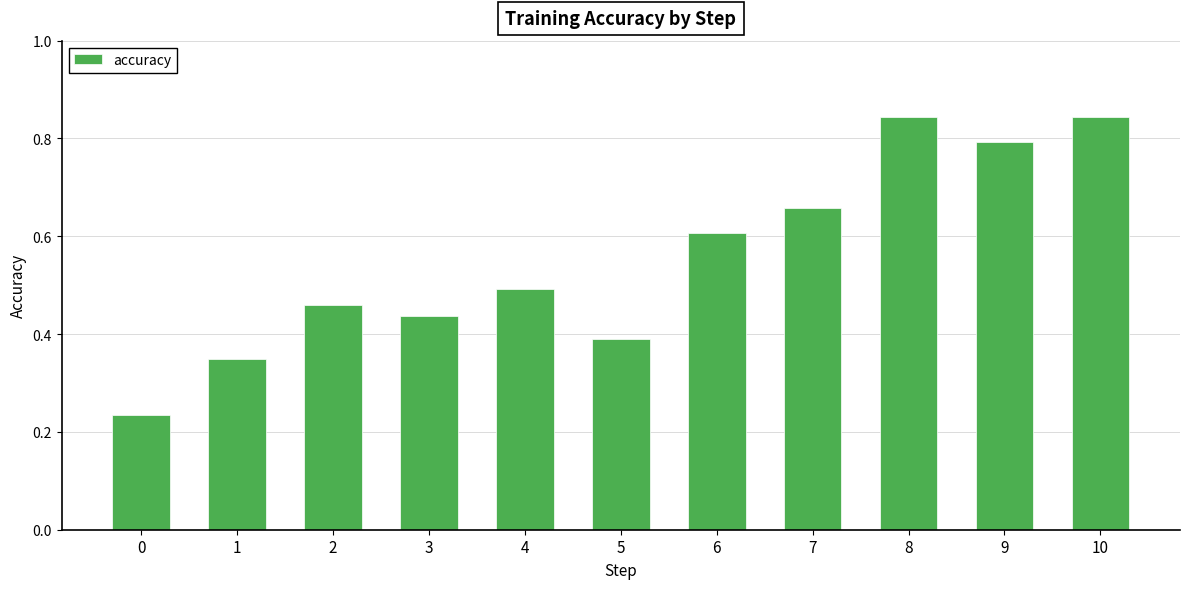

Count the number of categories in the chart.

11